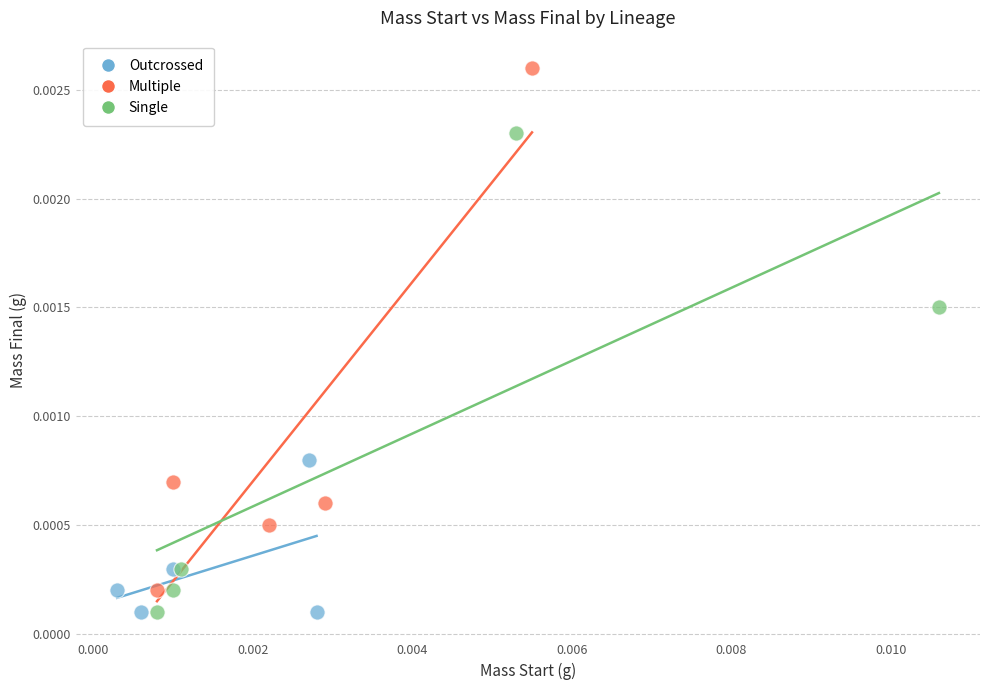

Which series has the largest Y range (max minus min)?

Multiple